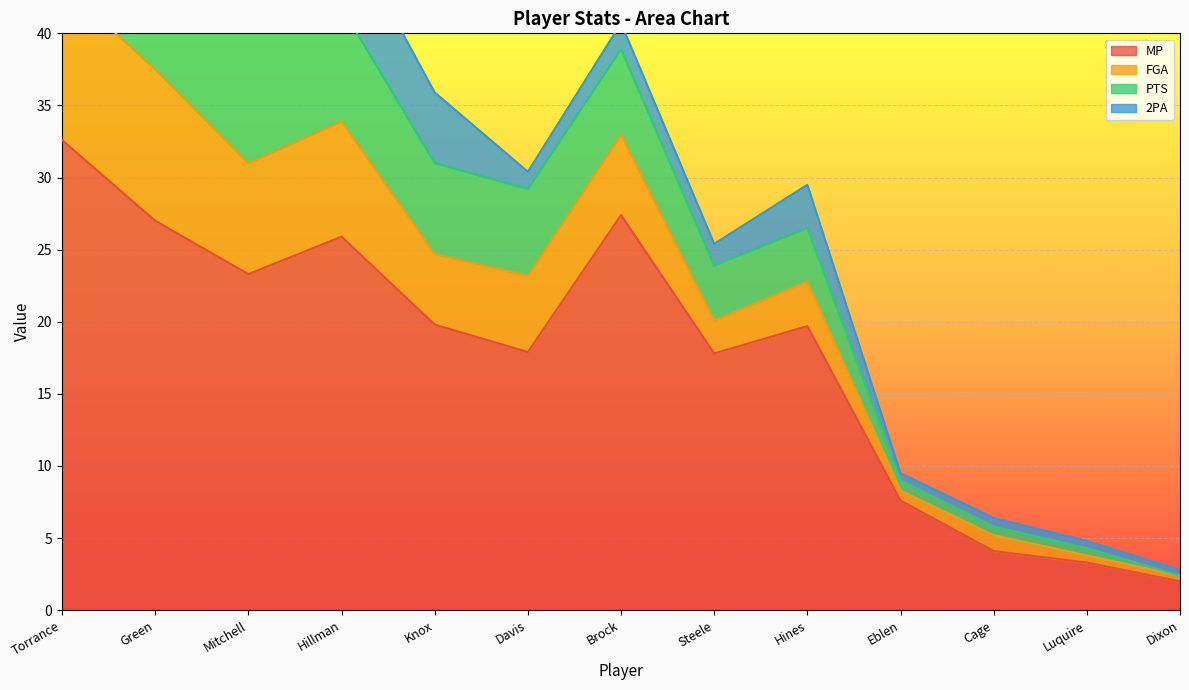

True or false: 2PA has a value of 3.1 at Hillman.

False